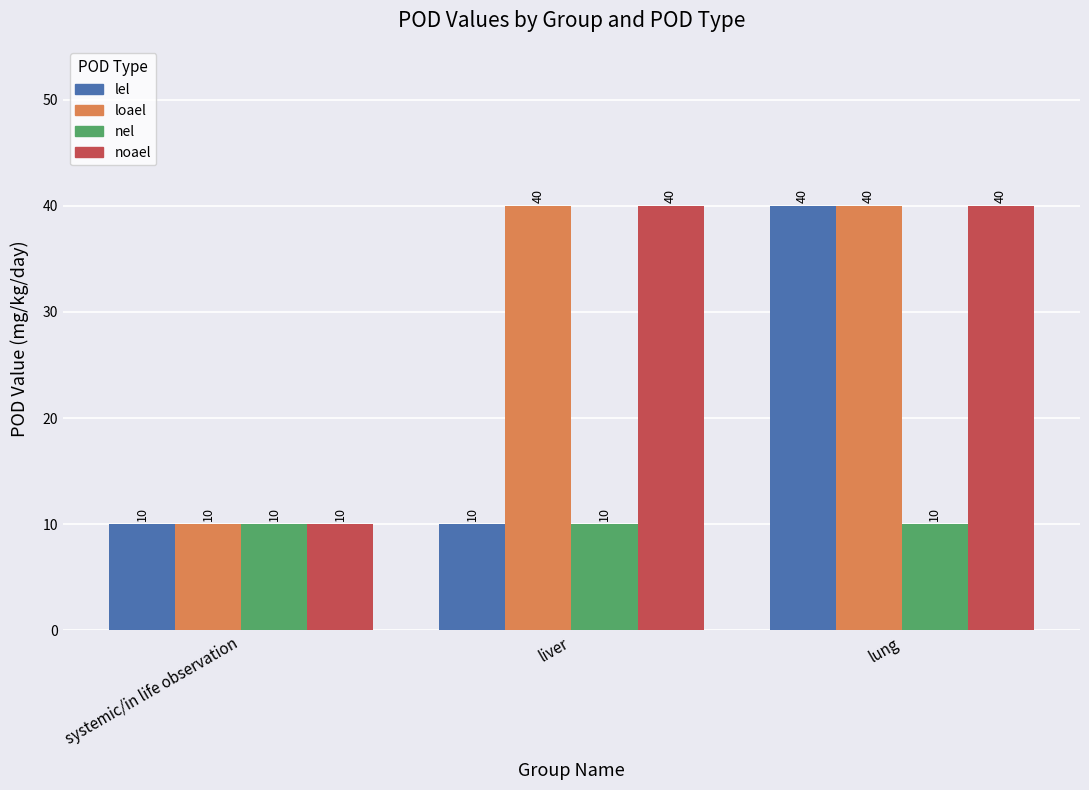

Reading left to right, transcribe all the data shown in this chart.

lel: systemic/in life observation=10	liver=10	lung=40
loael: systemic/in life observation=10	liver=40	lung=40
nel: systemic/in life observation=10	liver=10	lung=10
noael: systemic/in life observation=10	liver=40	lung=40